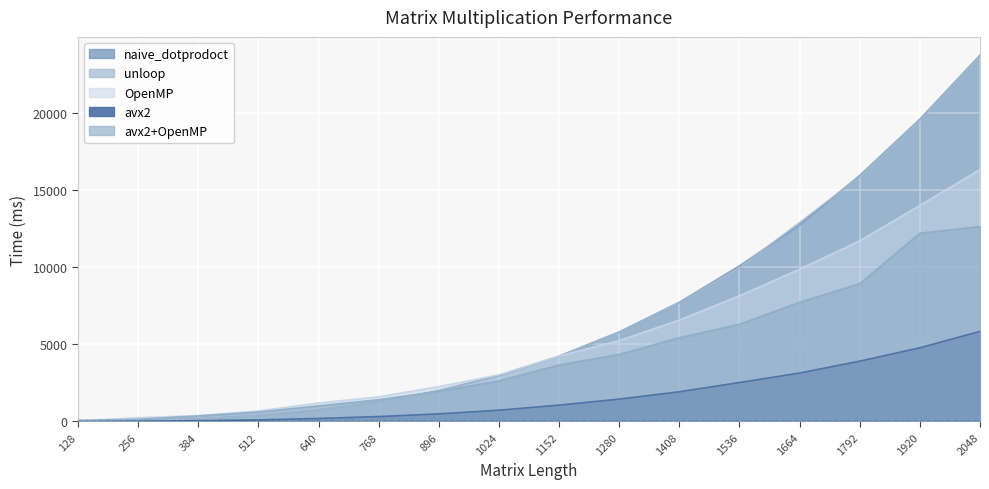

Which label corresponds to the smallest value in the chart?

128